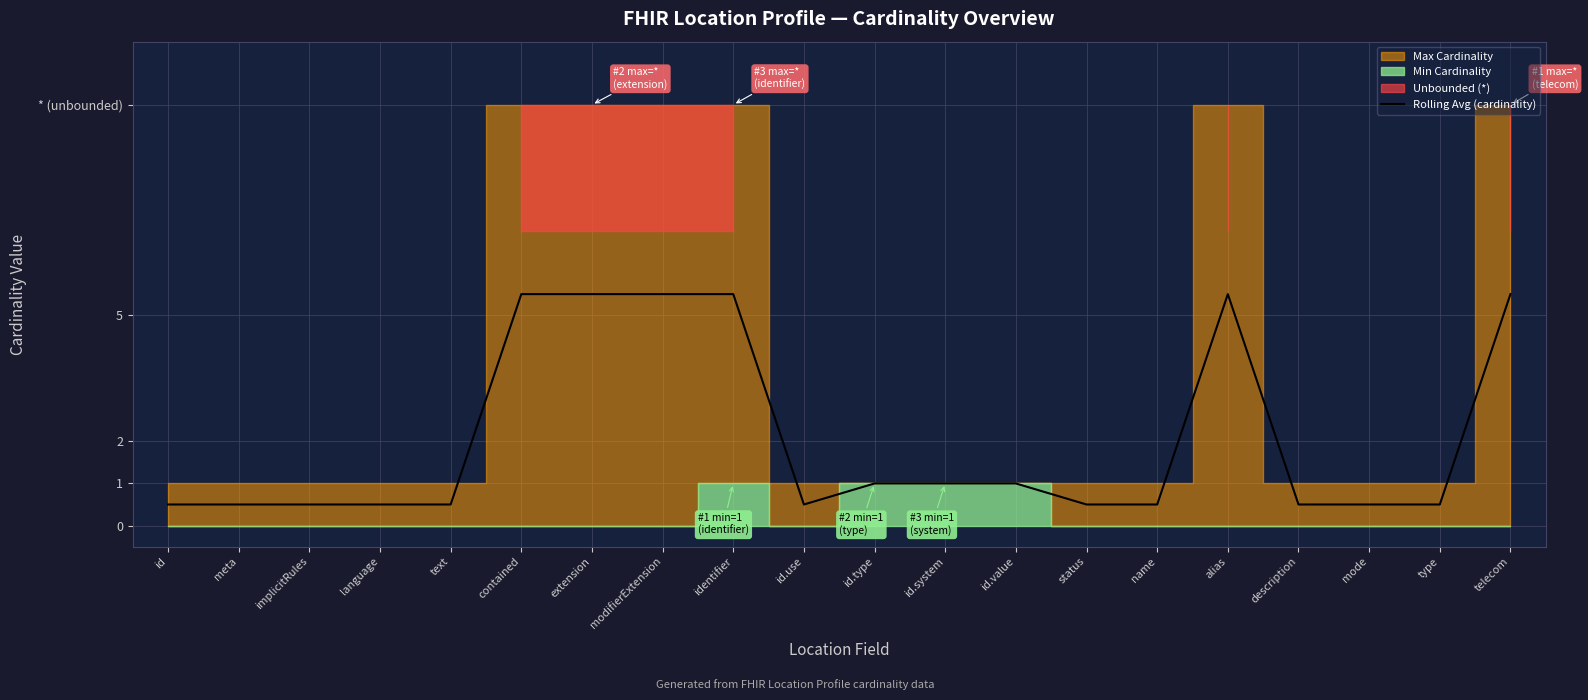

What value does the data have at implicitRules?

0.5